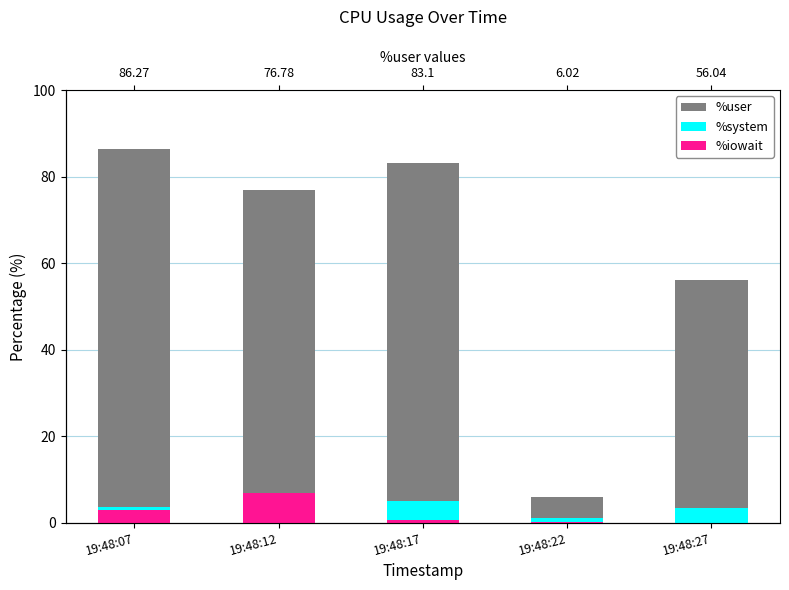

Which series has the widest spread of values?

%user